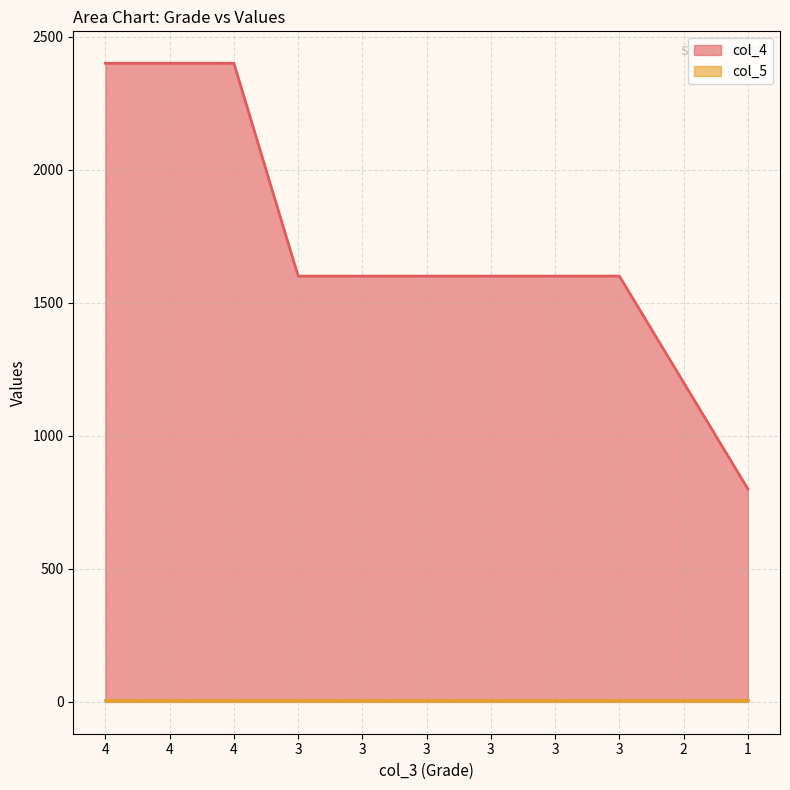

Between 1 and 3, which is larger?

3